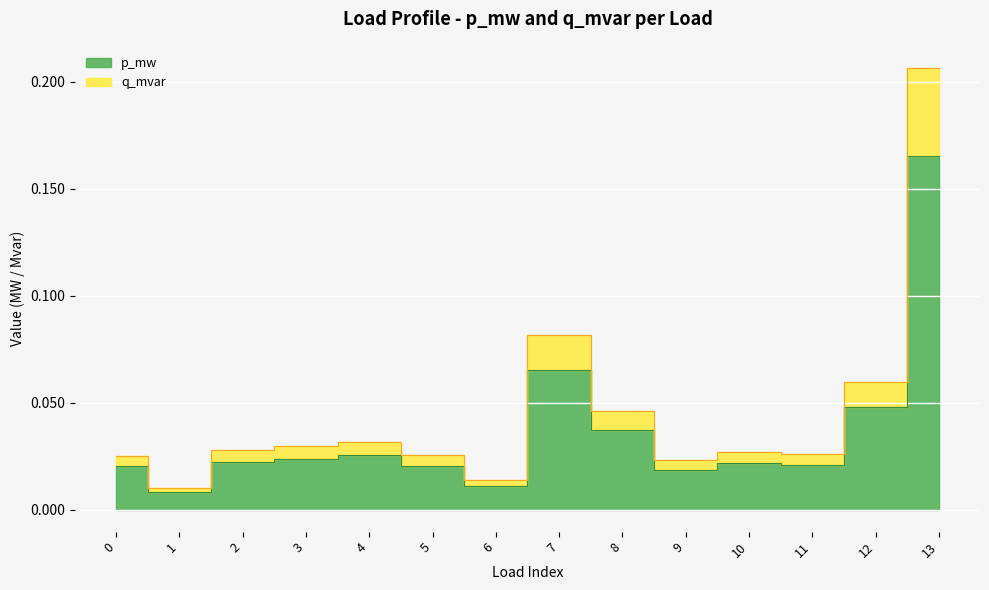

Rank the series by their maximum value, from highest to lowest.

q_mvar, p_mw